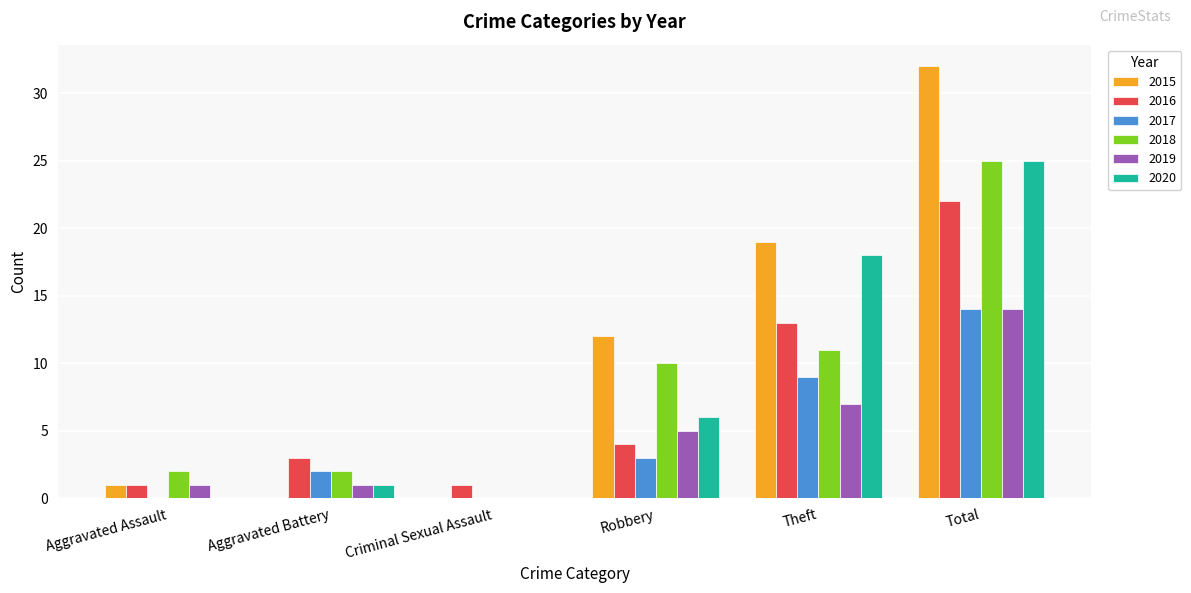

Reading right to left, transcribe all the data shown in this chart.

2015: Total=32	Theft=19	Robbery=12	Criminal Sexual Assault=0	Aggravated Battery=0	Aggravated Assault=1
2016: Total=22	Theft=13	Robbery=4	Criminal Sexual Assault=1	Aggravated Battery=3	Aggravated Assault=1
2017: Total=14	Theft=9	Robbery=3	Criminal Sexual Assault=0	Aggravated Battery=2	Aggravated Assault=0
2018: Total=25	Theft=11	Robbery=10	Criminal Sexual Assault=0	Aggravated Battery=2	Aggravated Assault=2
2019: Total=14	Theft=7	Robbery=5	Criminal Sexual Assault=0	Aggravated Battery=1	Aggravated Assault=1
2020: Total=25	Theft=18	Robbery=6	Criminal Sexual Assault=0	Aggravated Battery=1	Aggravated Assault=0